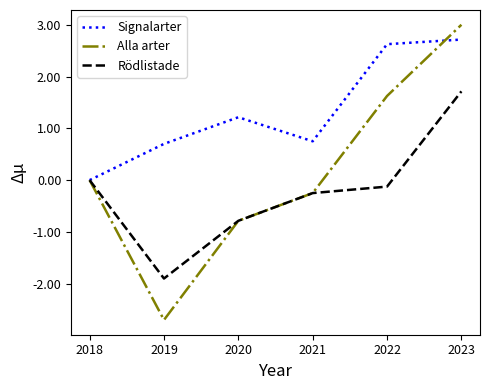

What is the approximate value of Alla arter at 2020?

-0.8